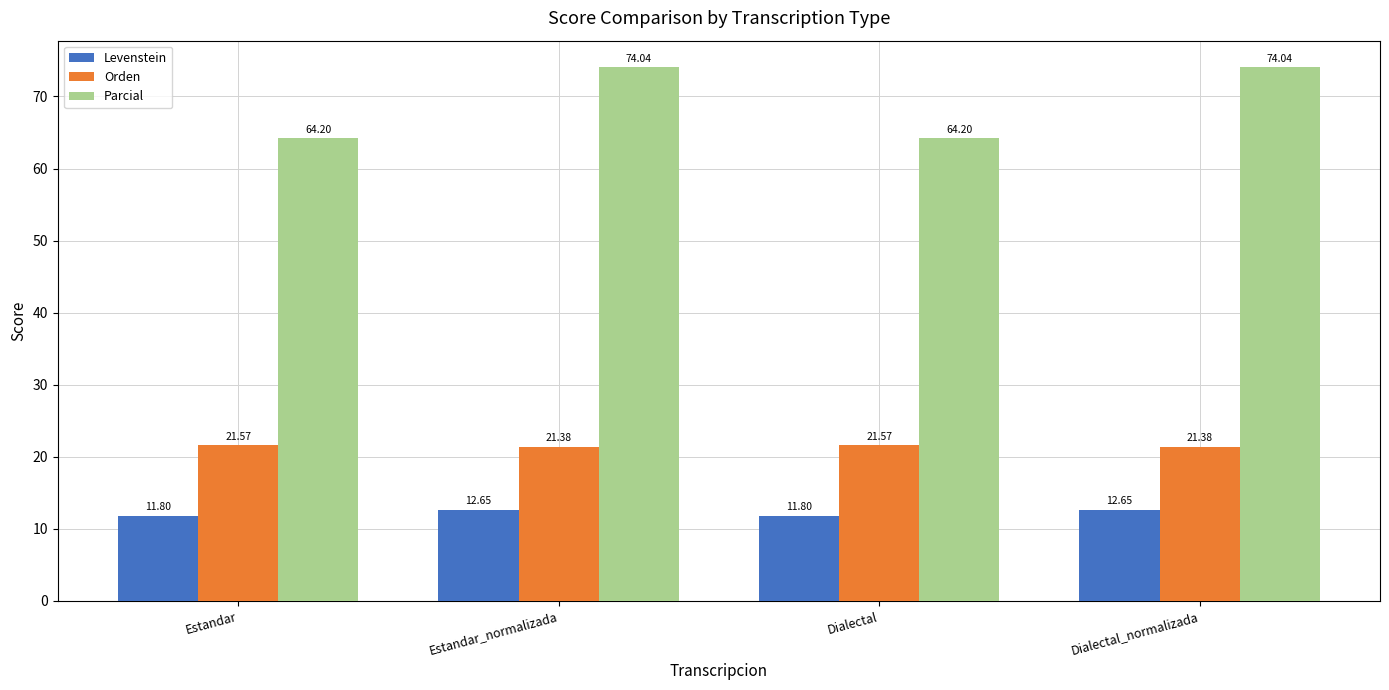

At how many categories does at least one series exceed 27?

4